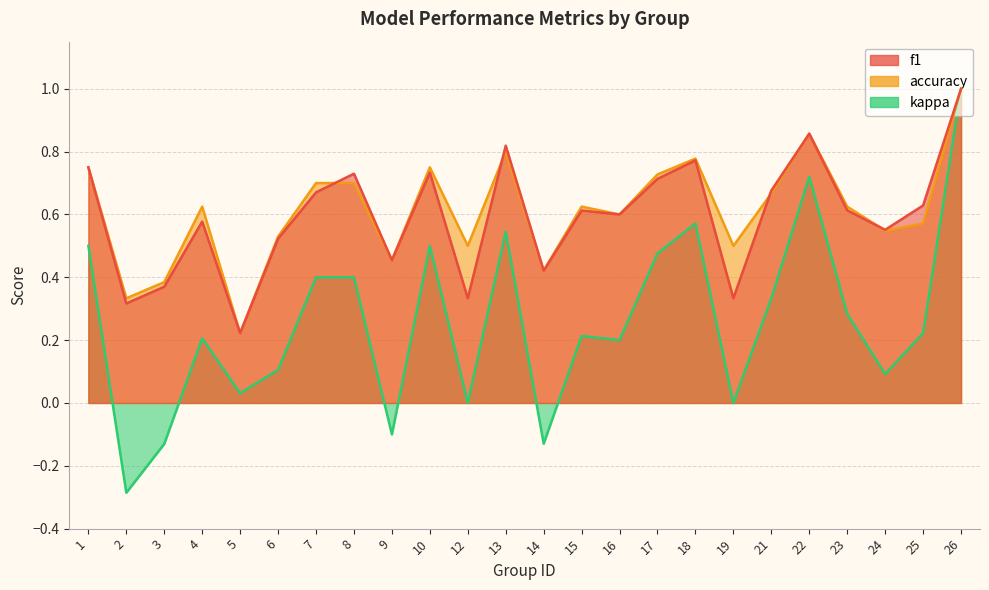

What are all the series names shown in the legend?

f1, accuracy, kappa